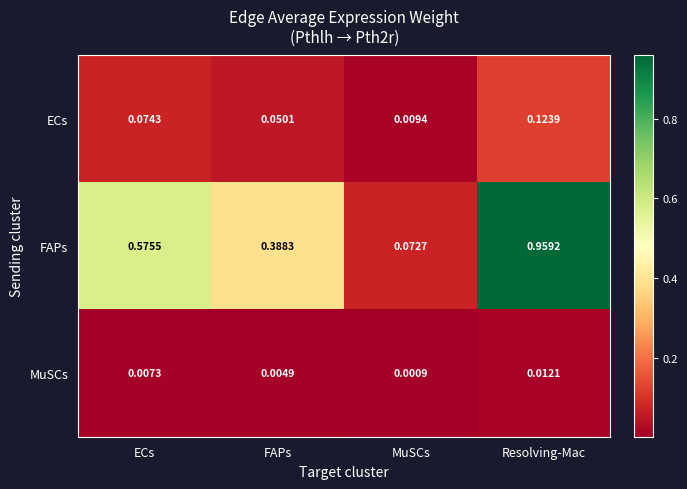

Where is ECs nearest to the value 0?

MuSCs